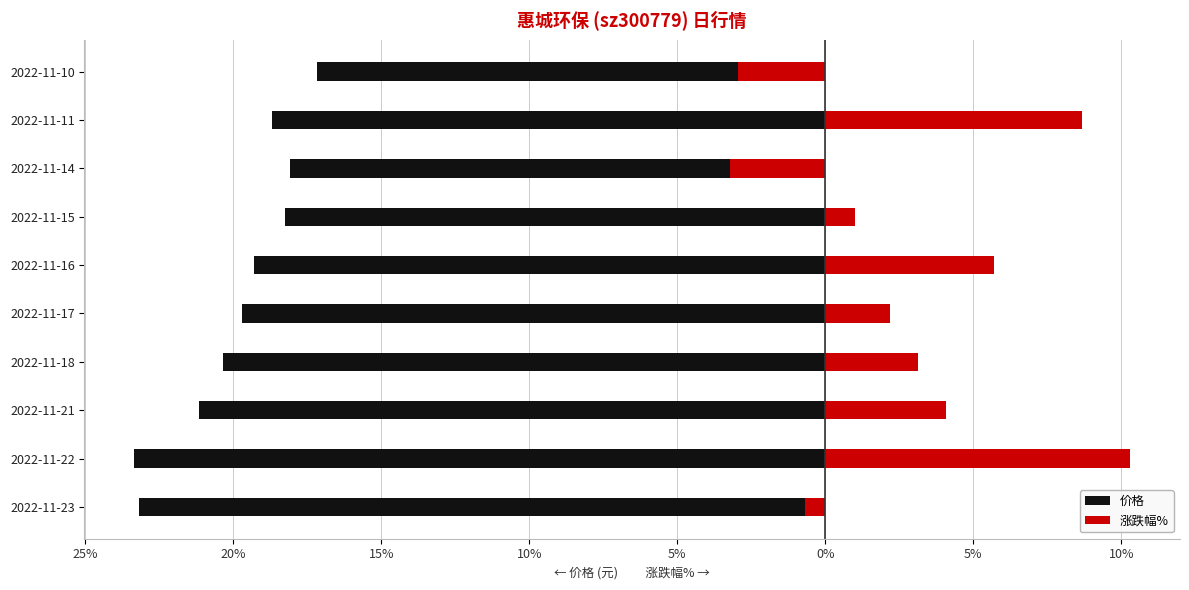

The 涨跌幅% series shows 1.6 at 2022-11-18. True or false?

False